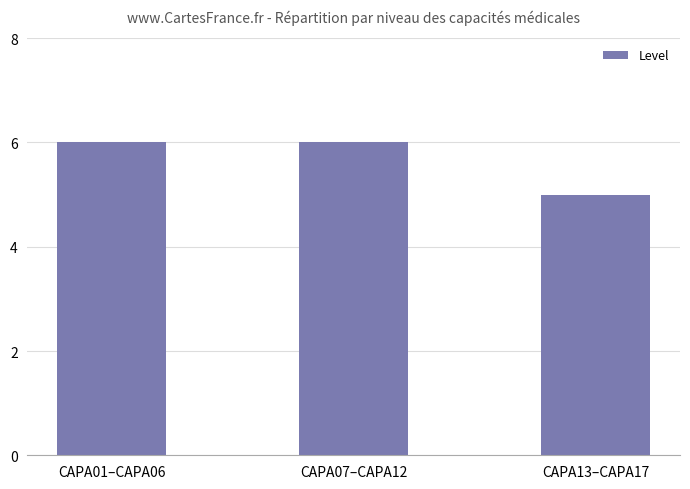

At which label is the value closest to 5?

CAPA13–CAPA17